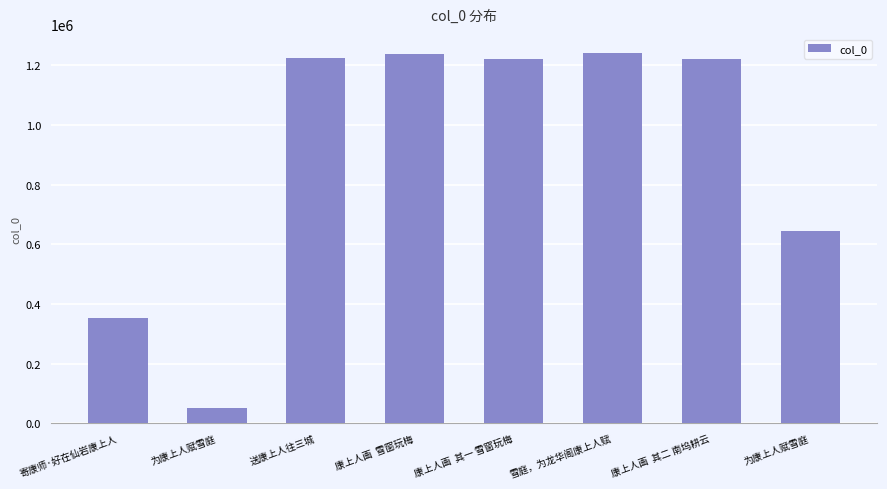

How many bars are there in total?

8